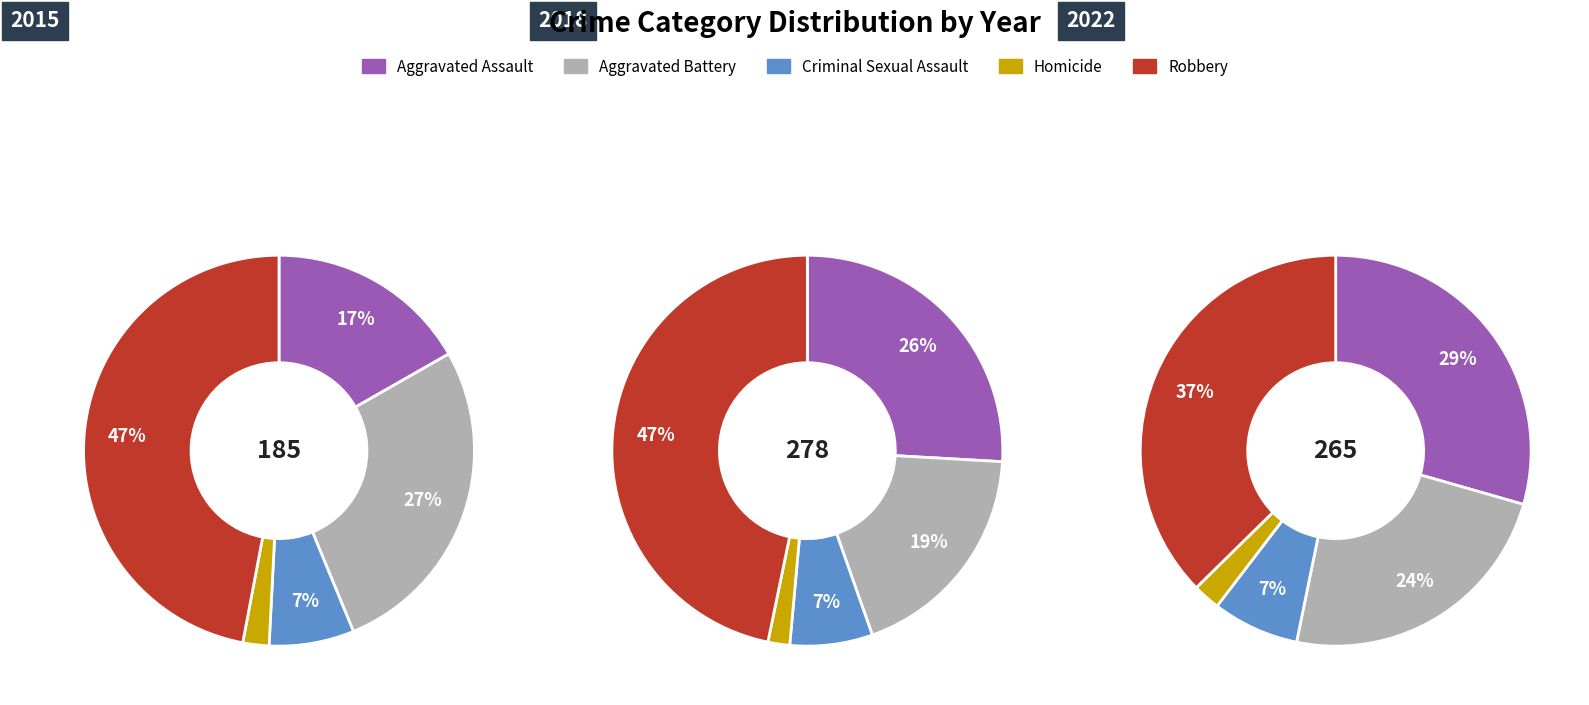

What percentage is the Homicide slice, to the nearest percent?

2%